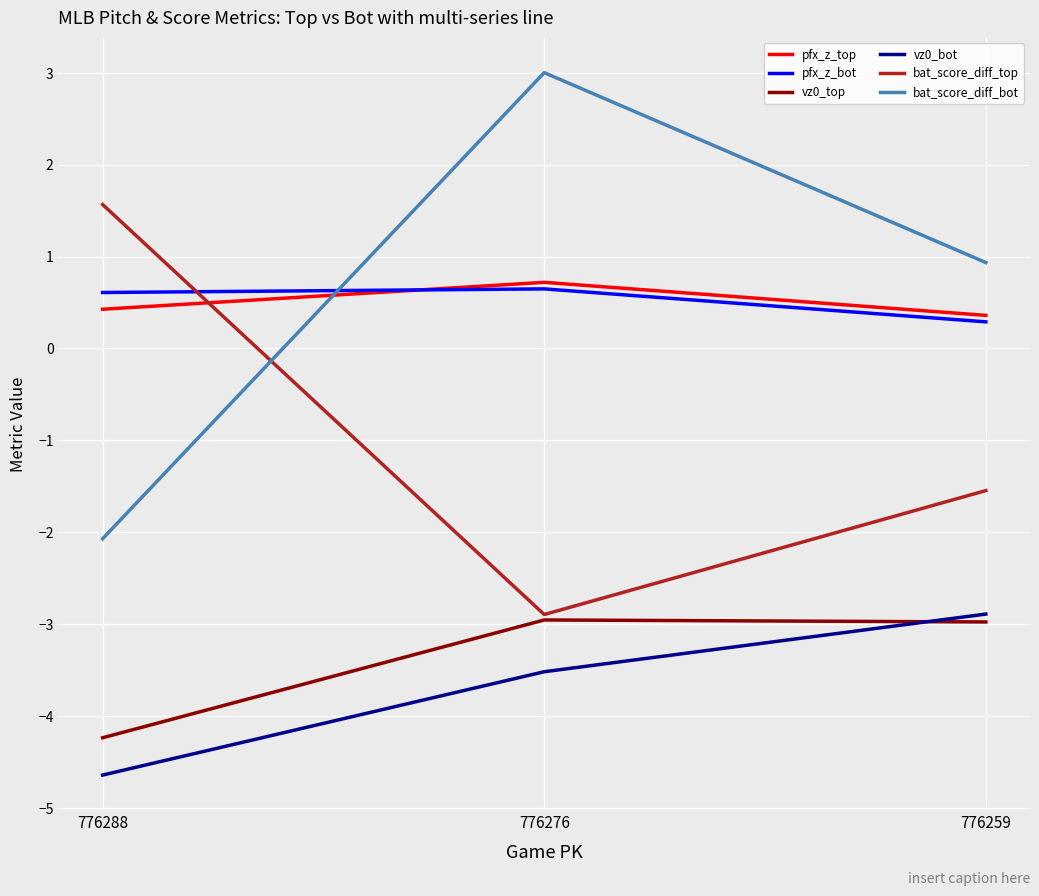

What is the minimum value shown in the chart?

-4.6